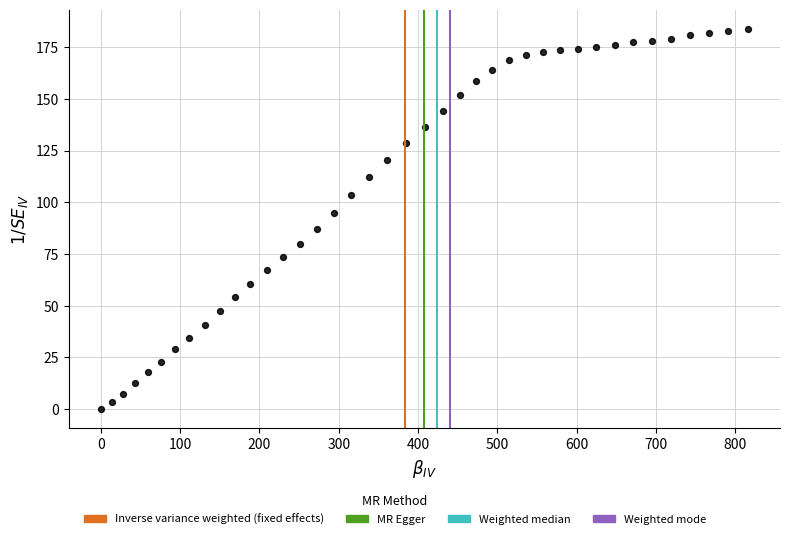

What is the range of Y values (max minus min)?

183.9